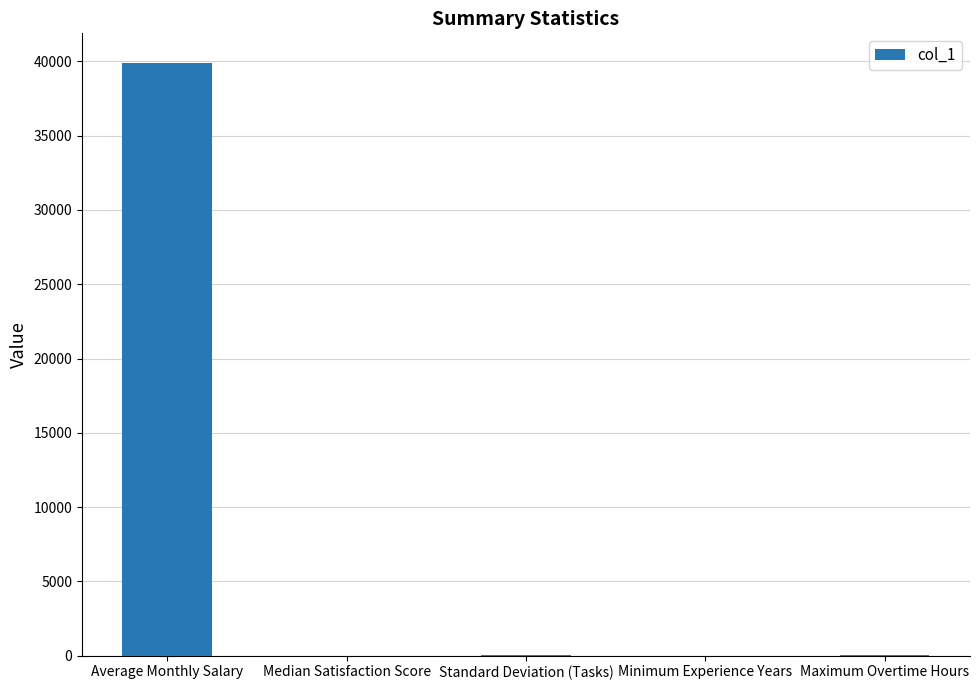

What value does the data have at Average Monthly Salary?

39887.8